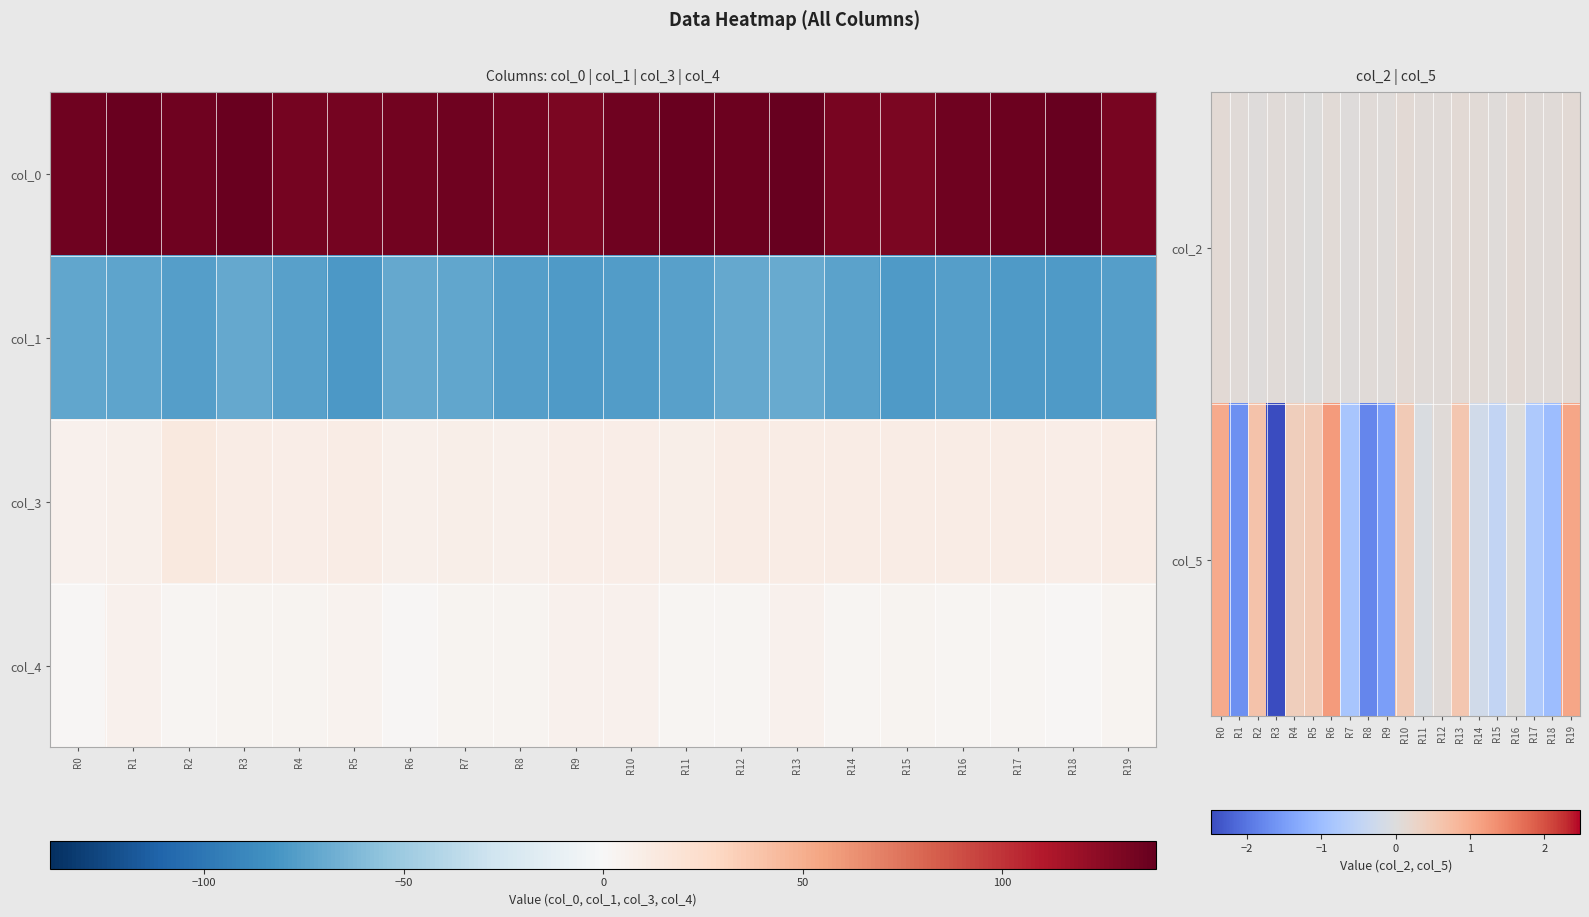

Is it true that col_2 equals 0.0 at R5?

False